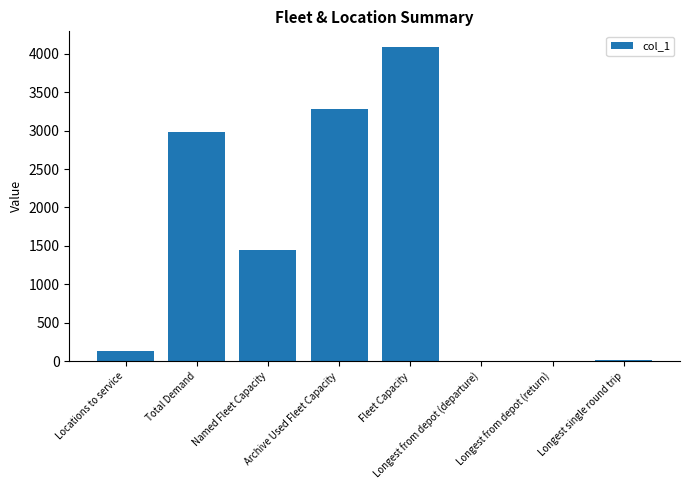

Are the bars grouped side by side (vs. stacked)?

No